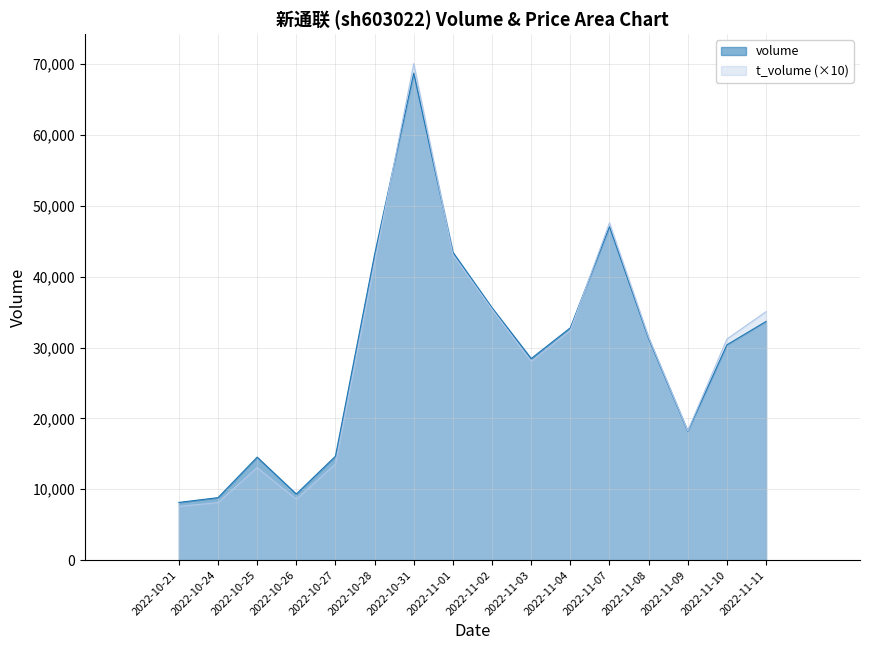

What is the difference between the maximum and minimum values in the volume series?

60613